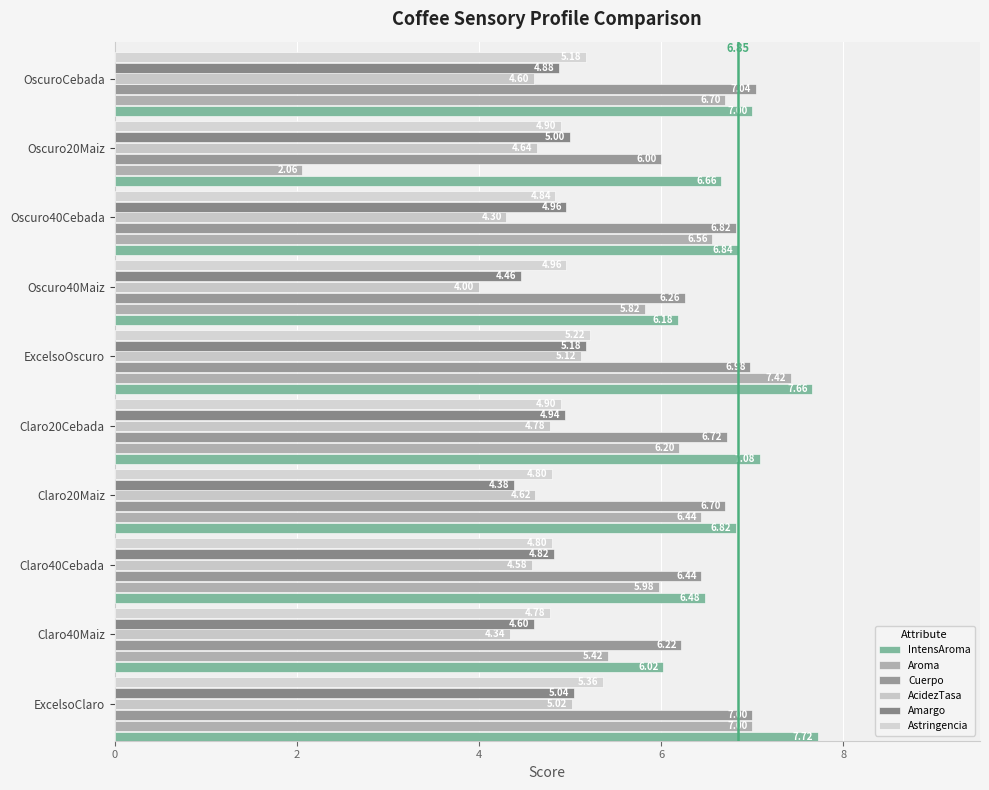

What is the difference between the maximum and minimum values in the IntensAroma series?

1.7